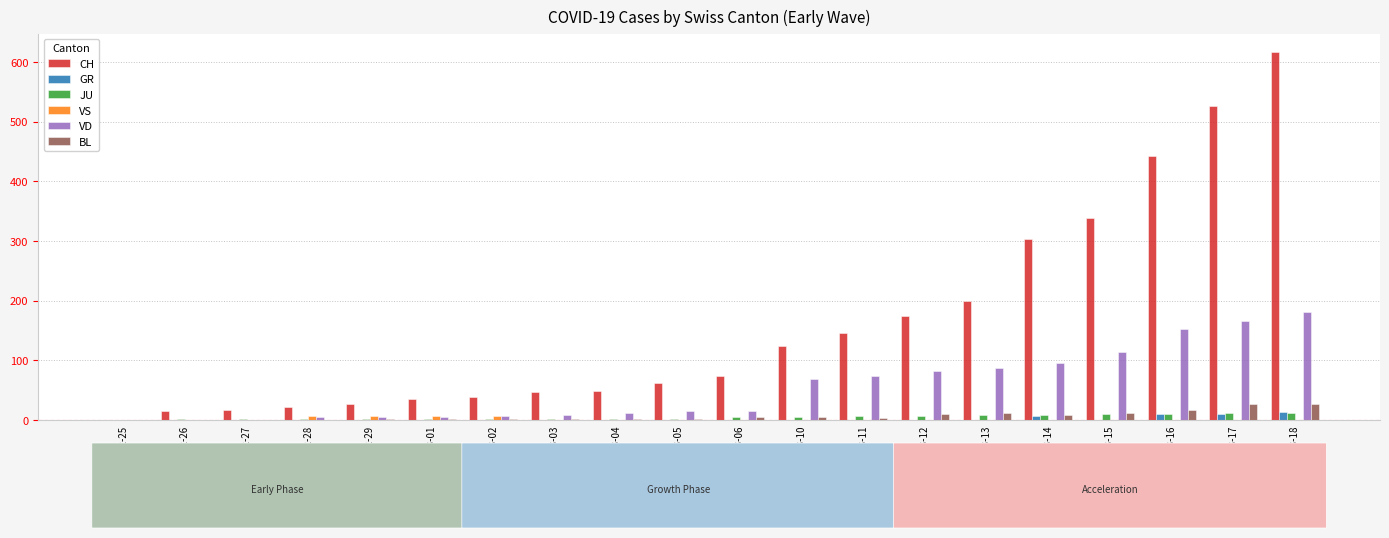

Which category has the highest value across all series?

2020-03-18